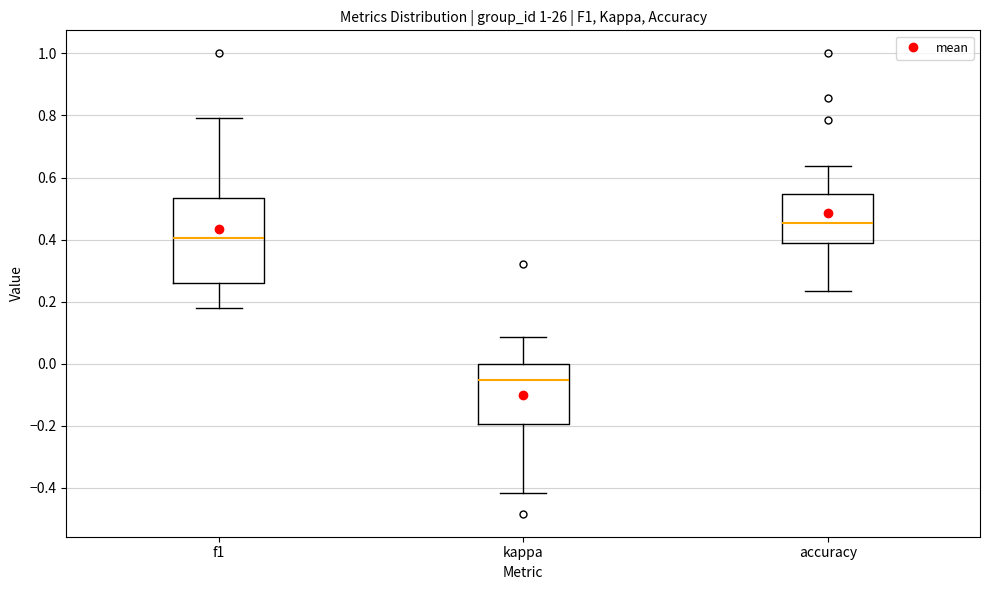

Reading left to right, read every box against the y-axis: the position of its median line, the range the box covers, and the ends of its whiskers. The values are not printed on the chart, so give them approximately, as read against the axis.

f1: median 0.40, box 0.26 to 0.54, whiskers 0.18 to 0.80
kappa: median -0.06, box -0.20 to 0.00, whiskers -0.42 to 0.08
accuracy: median 0.46, box 0.38 to 0.54, whiskers 0.24 to 0.64